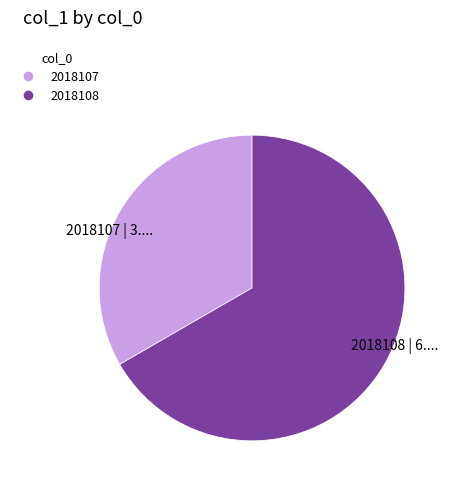

Rank the categories by value from lowest to highest.

2018107, 2018108